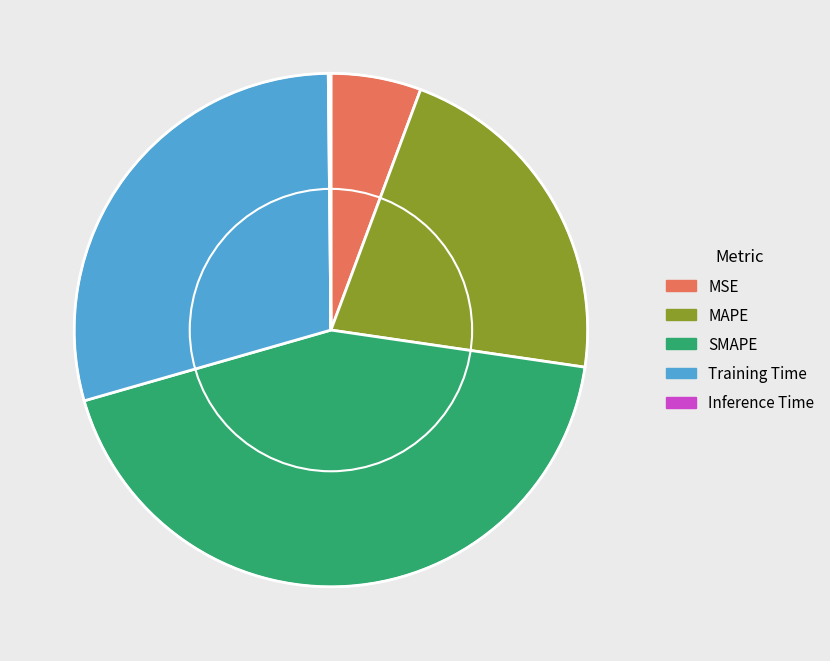

Is MAPE the majority of the pie?

No